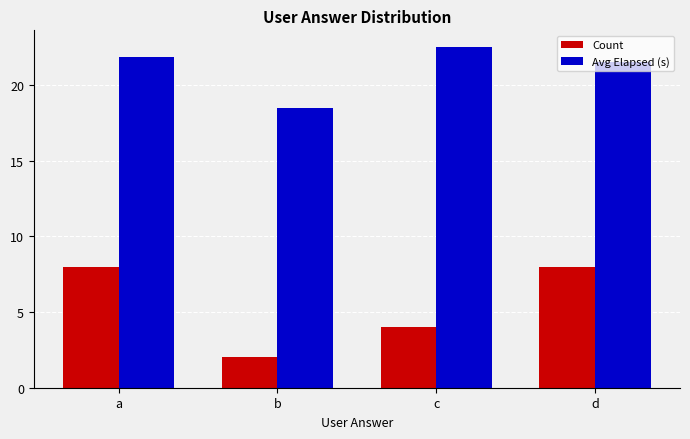

What is the value of the Count bar at the 4th from the left?

8.0